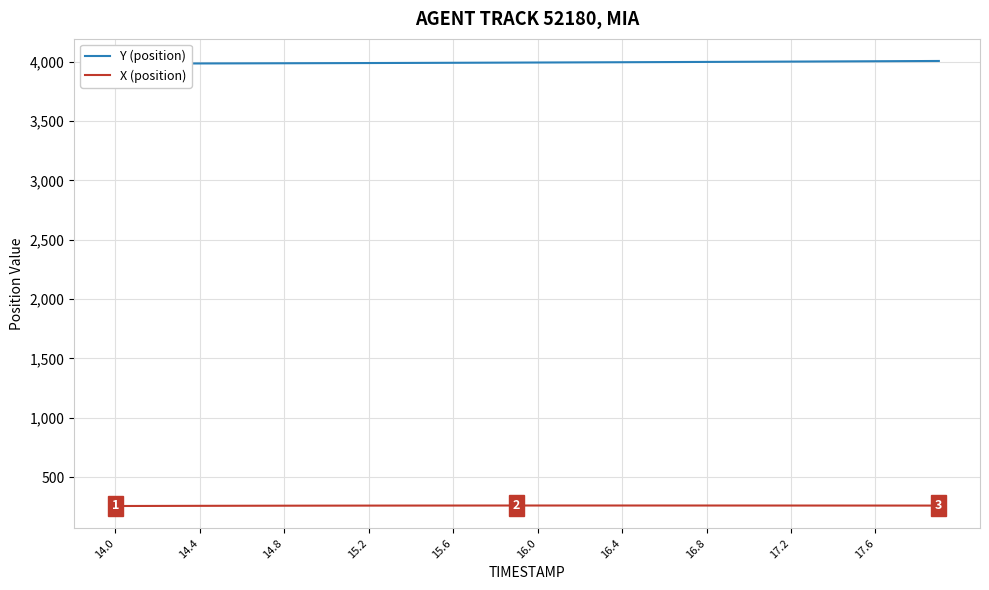

True or false: X (position) and Y (position) intersect in this chart.

False